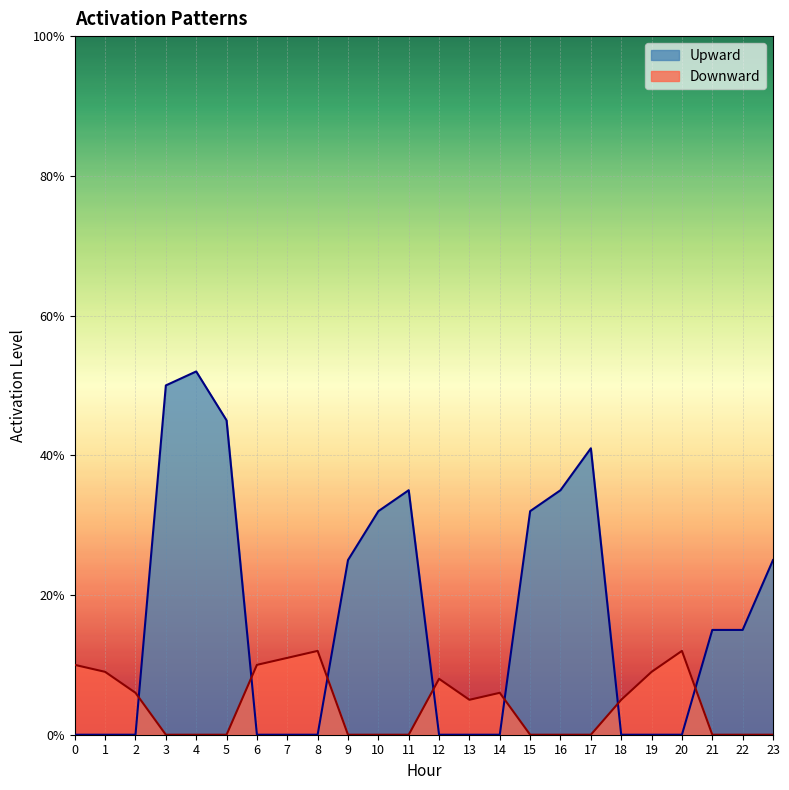

Reading right to left, extract all data points from this chart.

Upward: 0.2	0.1	0.1	0.0	0.0	0.0	0.4	0.3	0.3	0.0	0.0	0.0	0.3	0.3	0.2	0.0	0.0	0.0	0.5	0.5	0.5	0.0	0.0	0.0
Downward: 0.0	0.0	0.0	0.1	0.1	0.1	0.0	0.0	0.0	0.1	0.1	0.1	0.0	0.0	0.0	0.1	0.1	0.1	0.0	0.0	0.0	0.1	0.1	0.1